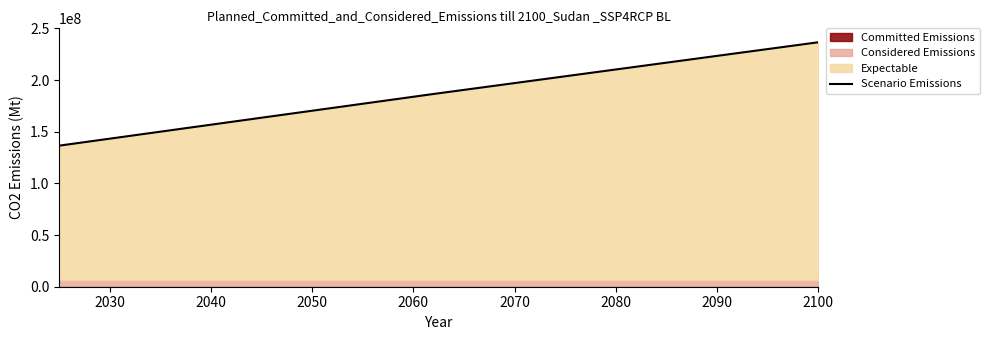

How many data points are above 186500000?

1